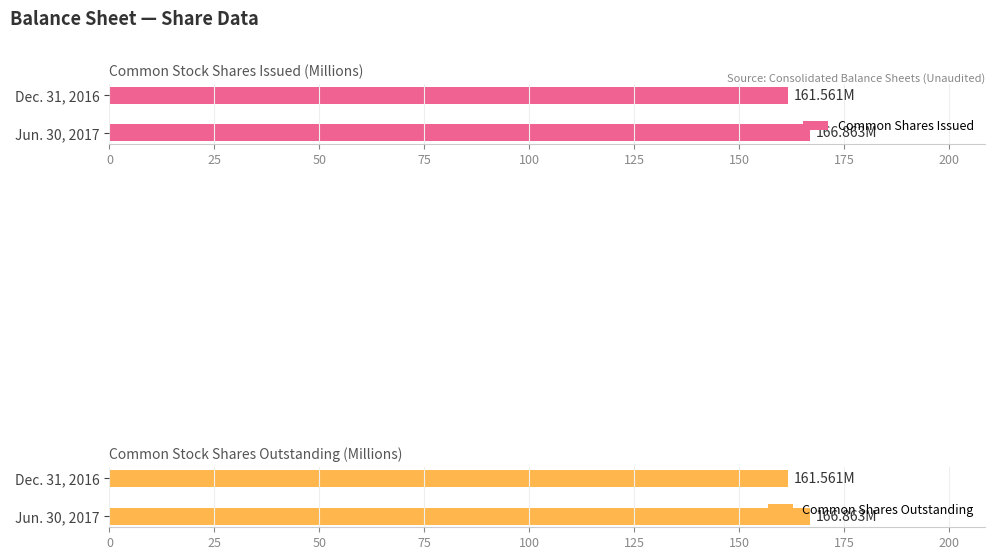

What is the difference between the Common Shares Issued values at Jun. 30, 2017 and Dec. 31, 2016?

5.3